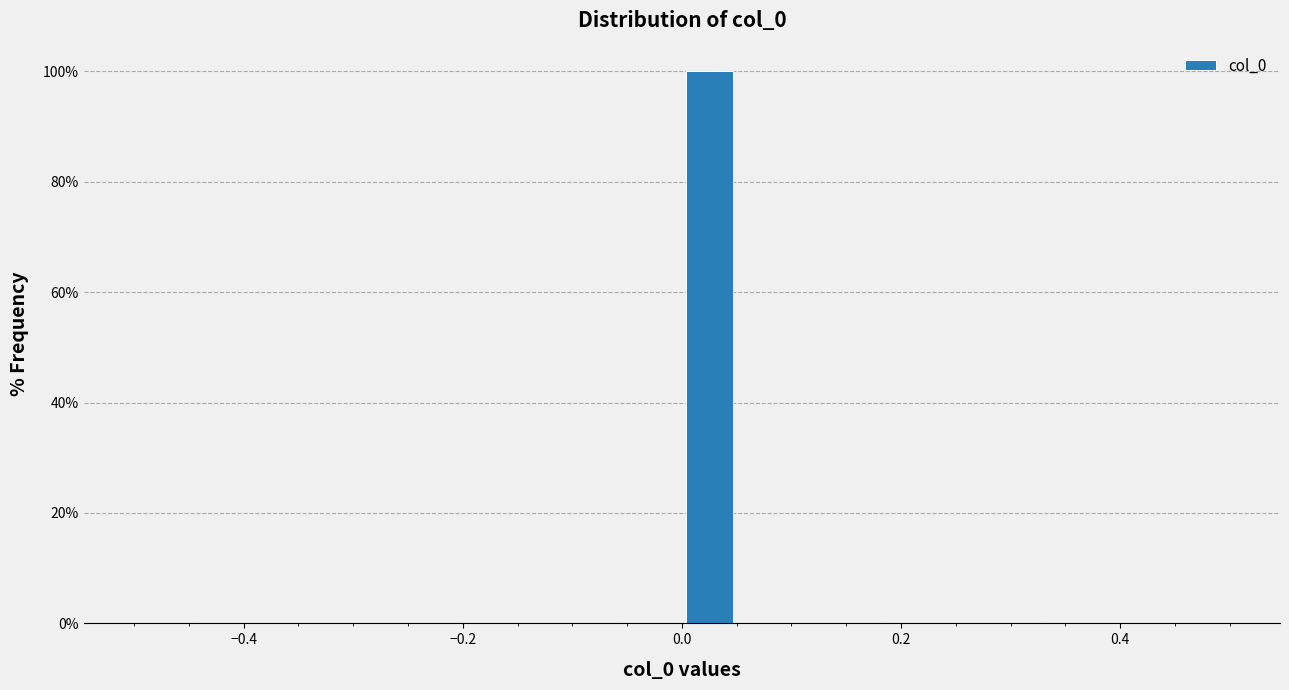

Read against the x-axis, roughly where is the centre of the tallest bar?

0.02